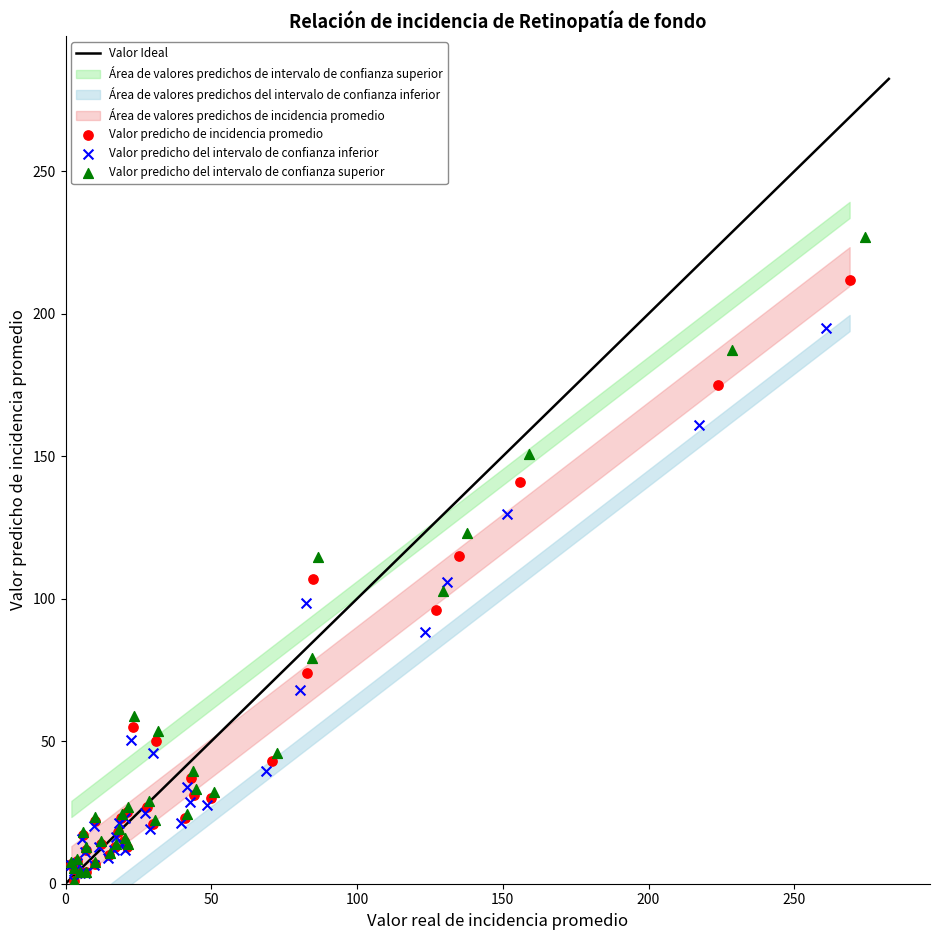

Which series has the largest Y range (max minus min)?

Valor predicho del intervalo de confianza superior